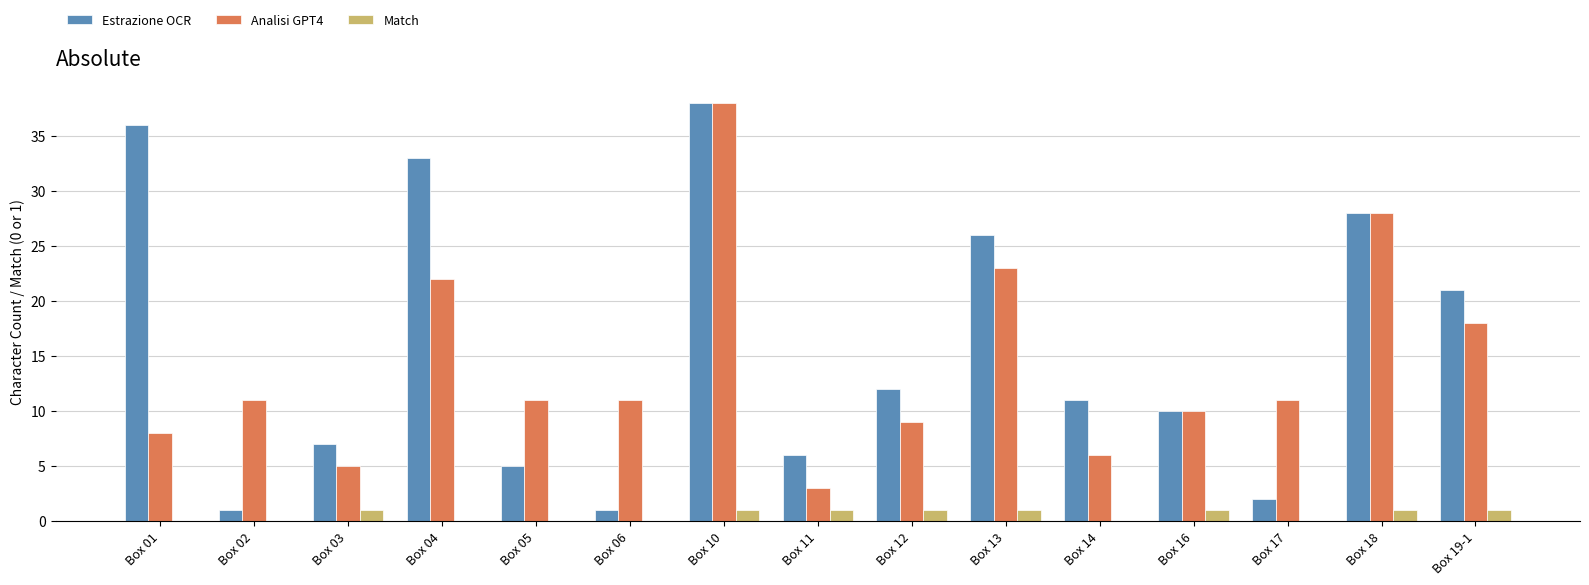

What is the spread (max minus min) of values at Box 06?

11